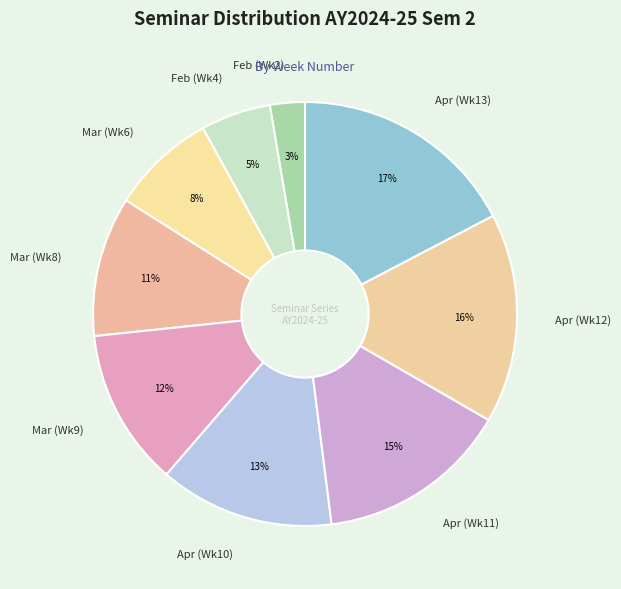

Between Mar (Wk9) and Feb (Wk2), which is larger?

Mar (Wk9)